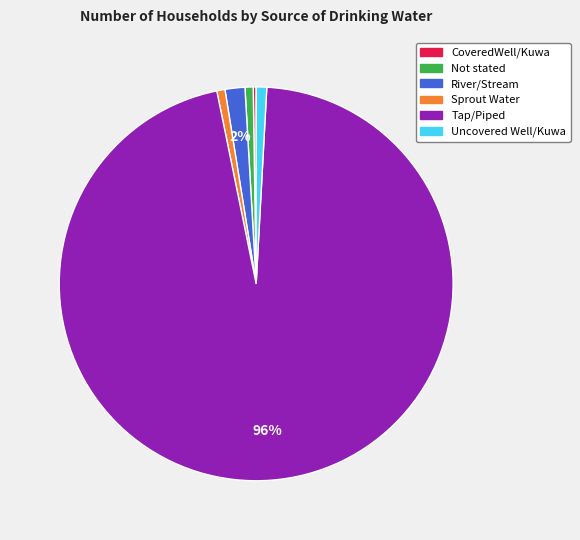

To the nearest percent, what portion does River/Stream represent?

2%